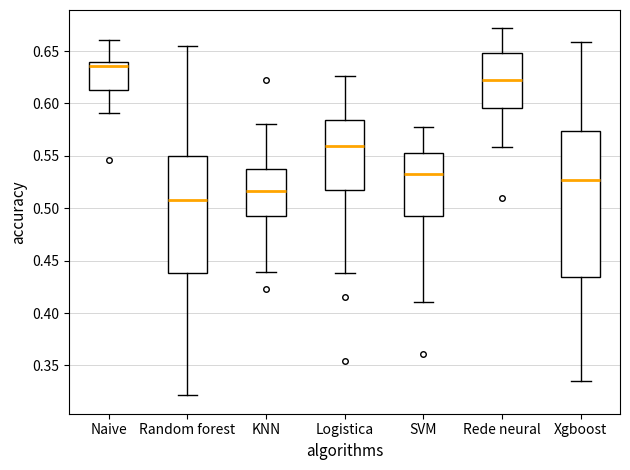

Comparing the boxes themselves (not the whiskers), which one is the tallest?

Xgboost